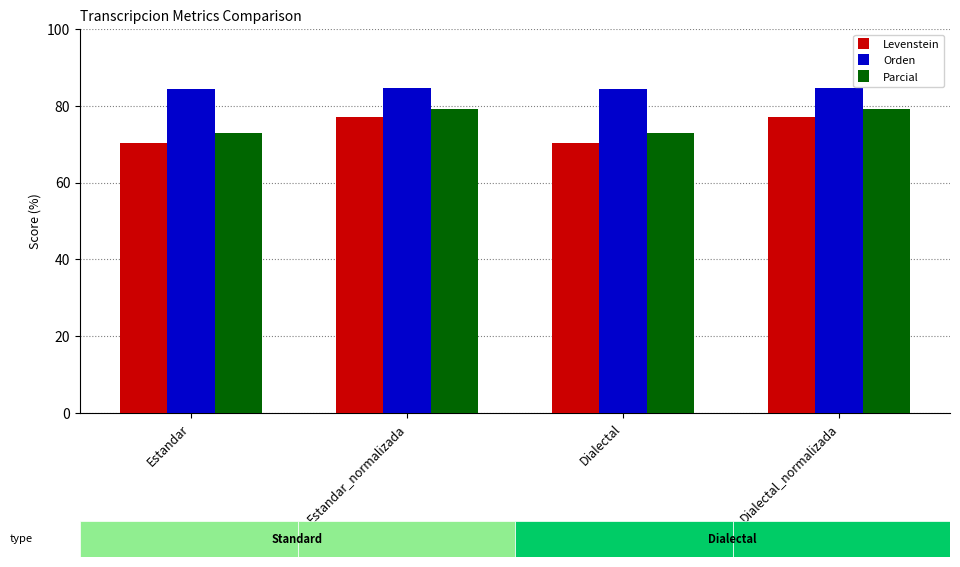

What is the sum of all Parcial values?

304.0